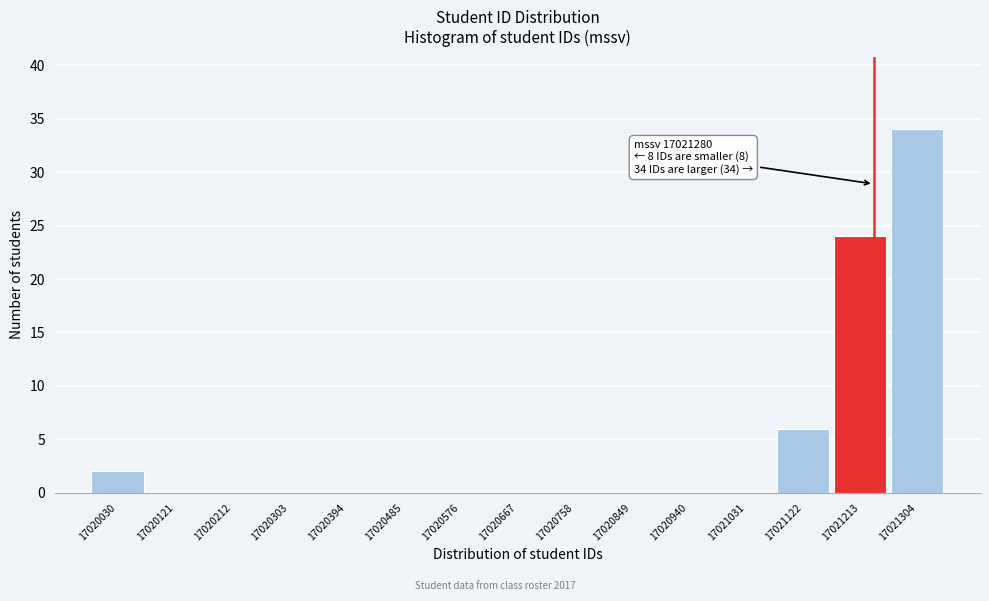

Reading left to right, extract all data points from this chart.

17020030=2	17020121=0	17020212=0	17020303=0	17020394=0	17020485=0	17020576=0	17020667=0	17020758=0	17020849=0	17020940=0	17021031=0	17021122=6	17021213=24	17021304=34